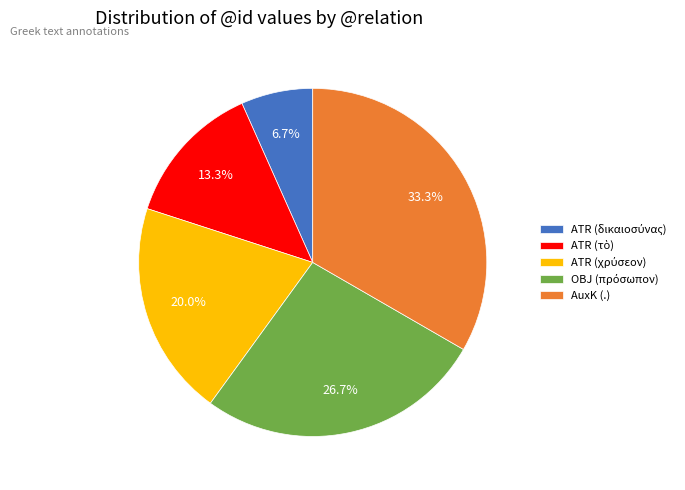

What is the largest slice in the pie chart?

AuxK (.)